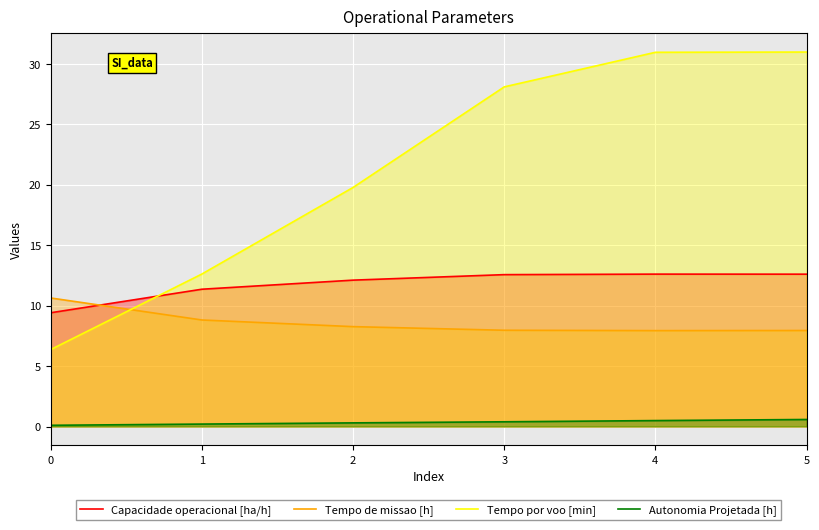

After their last crossing, which series has the higher values: Tempo por voo [min] or Capacidade operacional [ha/h]?

Tempo por voo [min]